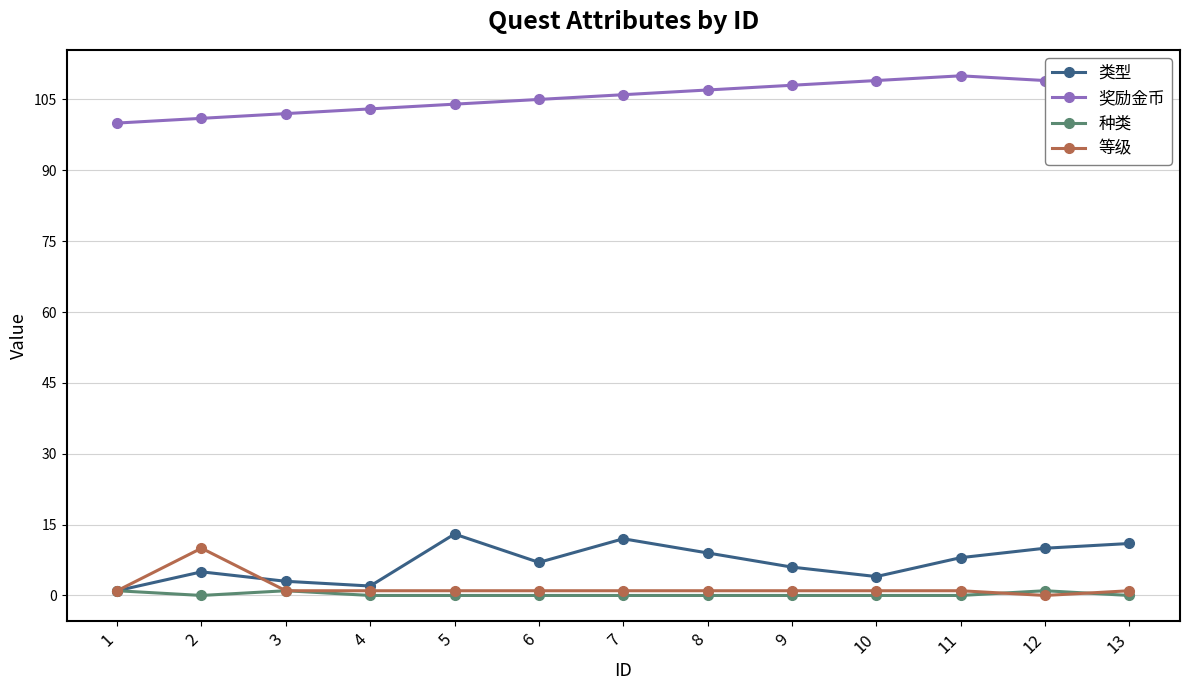

Which series has the largest total across all categories?

奖励金币